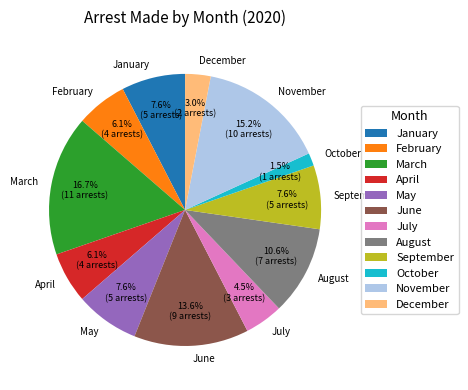

Approximately how many times larger is the value at May compared to December?

2.5